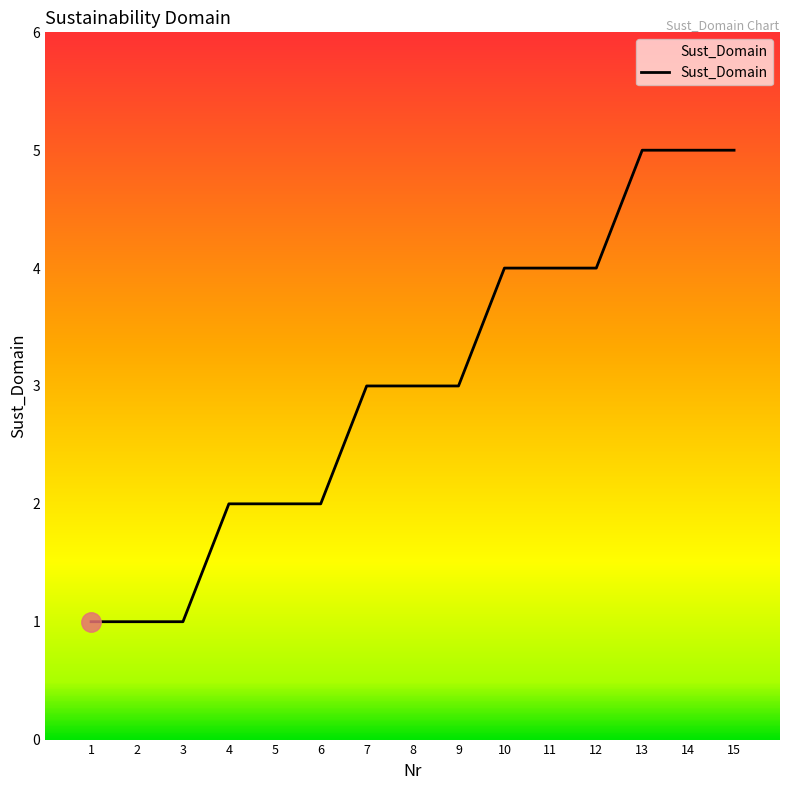

What is the sum of the values at 4 and 2?

3